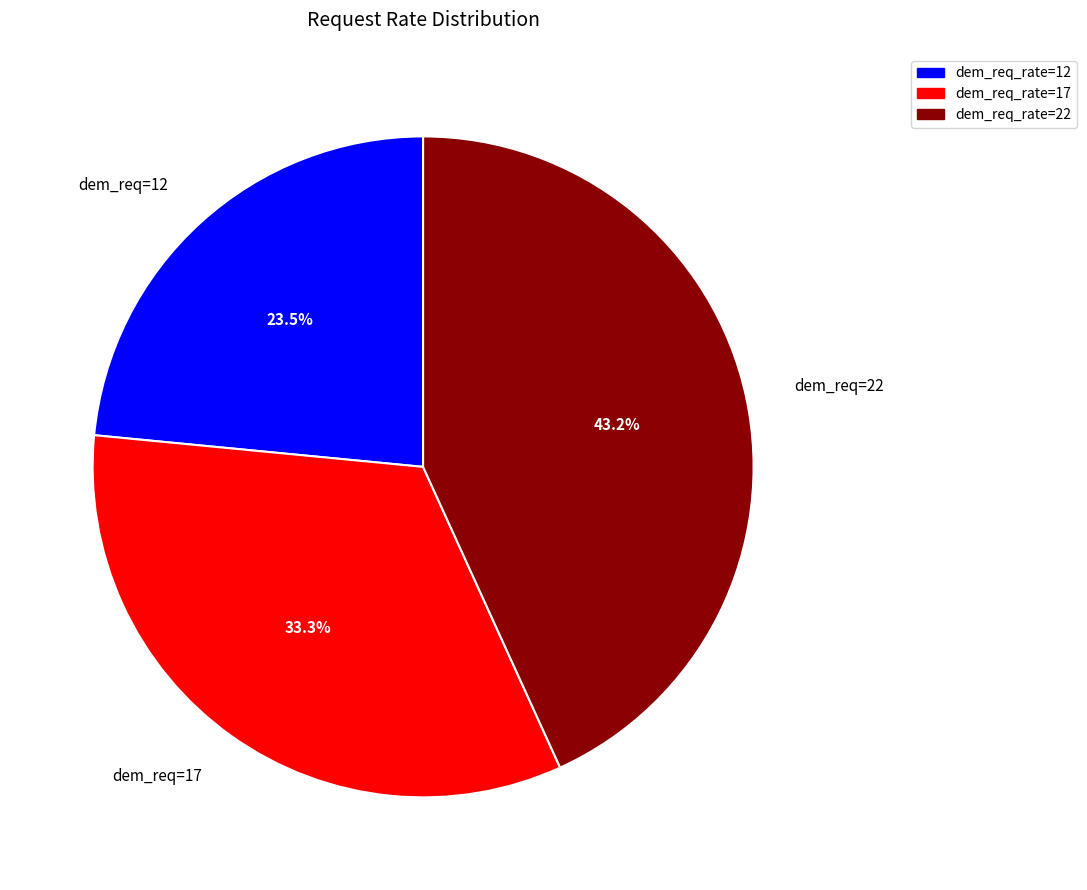

Which has a higher value, dem_req=17 or dem_req=22?

dem_req=22